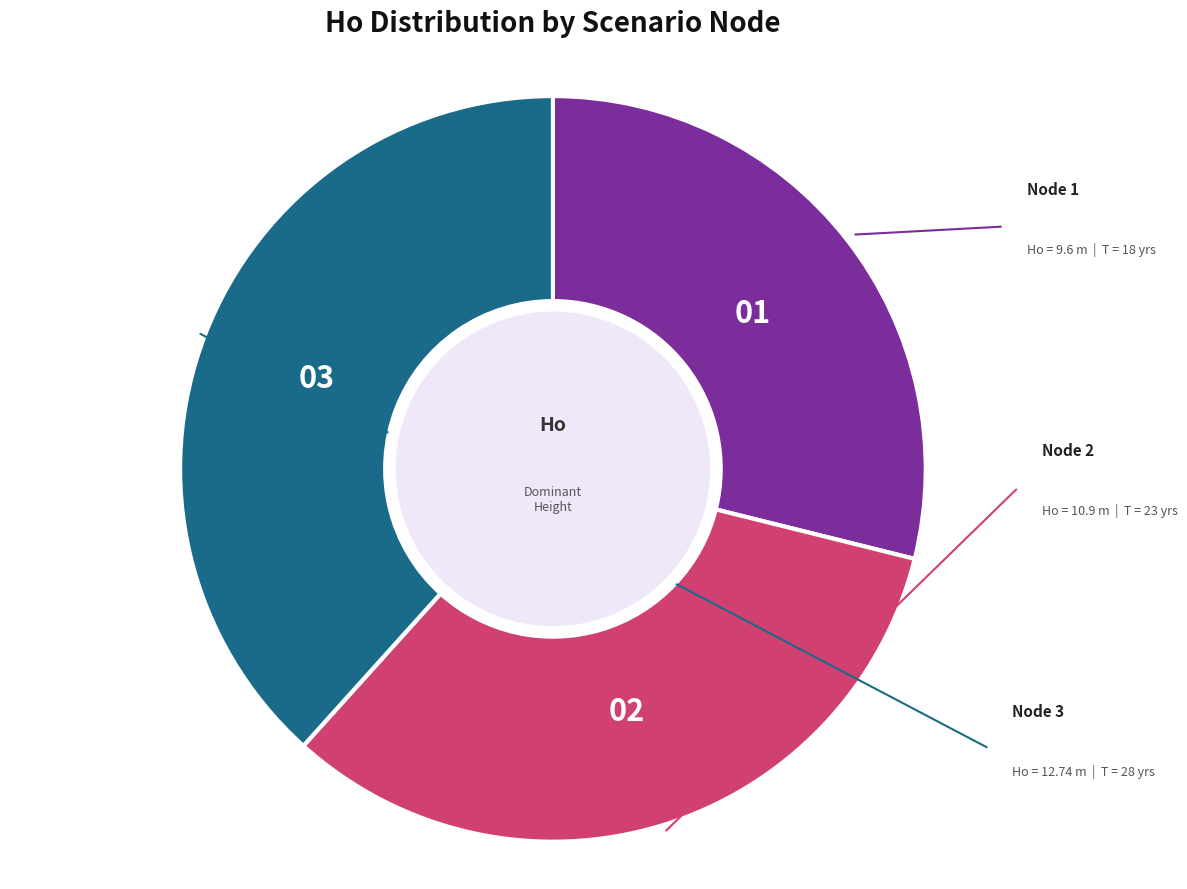

Is there any slice that represents more than half of the pie?

No